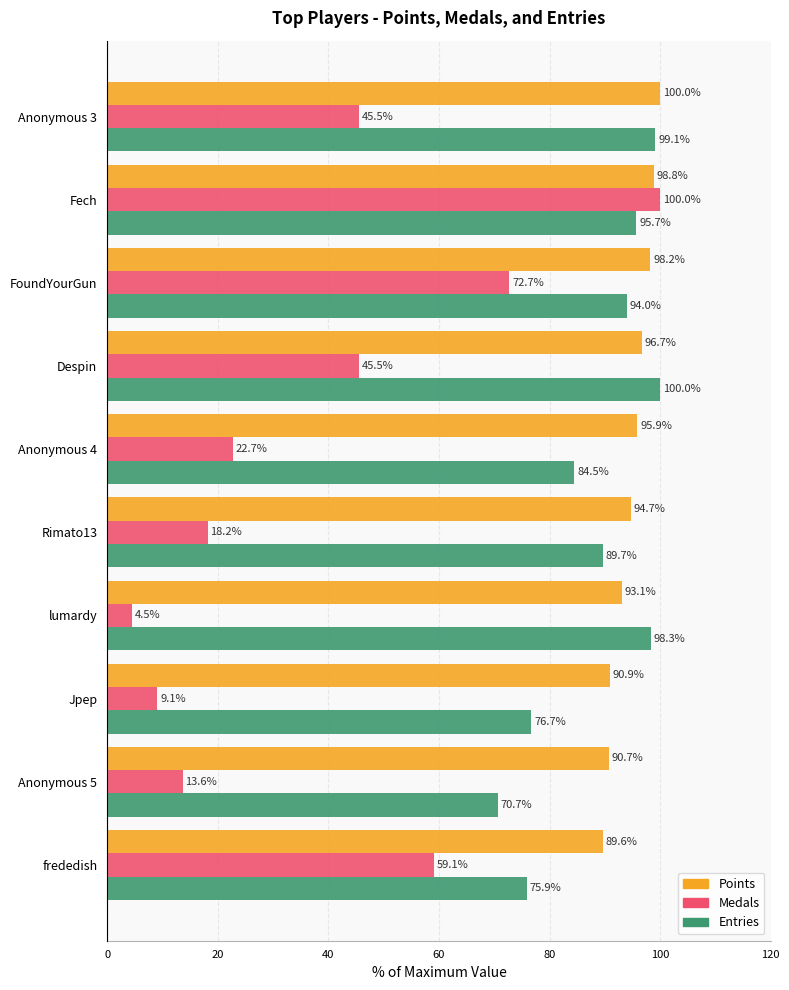

What is the difference between the maximum and minimum values in the Points series?

10.4